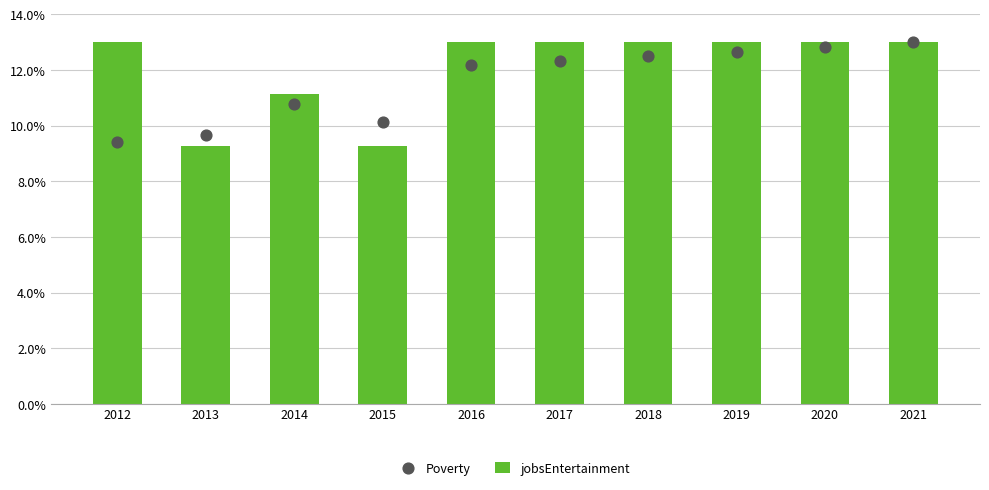

Which series has the largest total across all categories?

jobsEntertainment